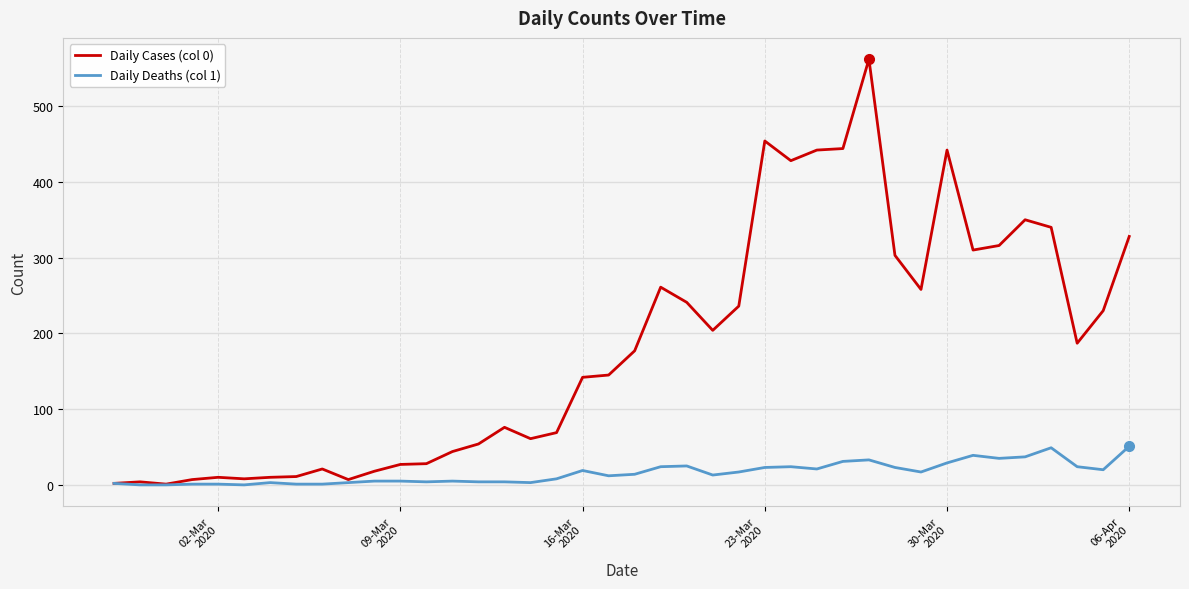

Rank the series by their average value, from lowest to highest.

Daily Deaths (col 1), Daily Cases (col 0)